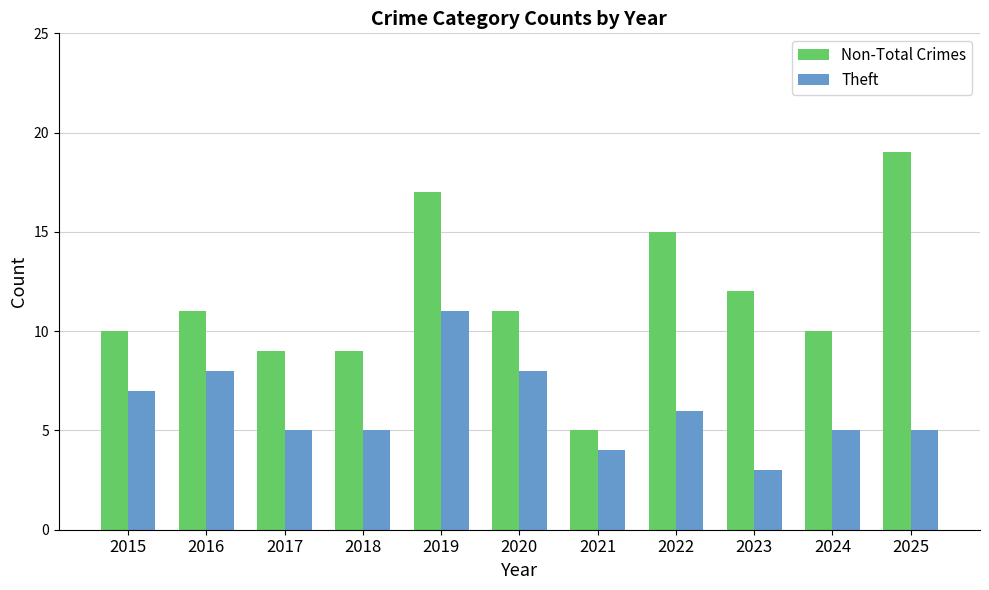

How many bars are there in each group?

2